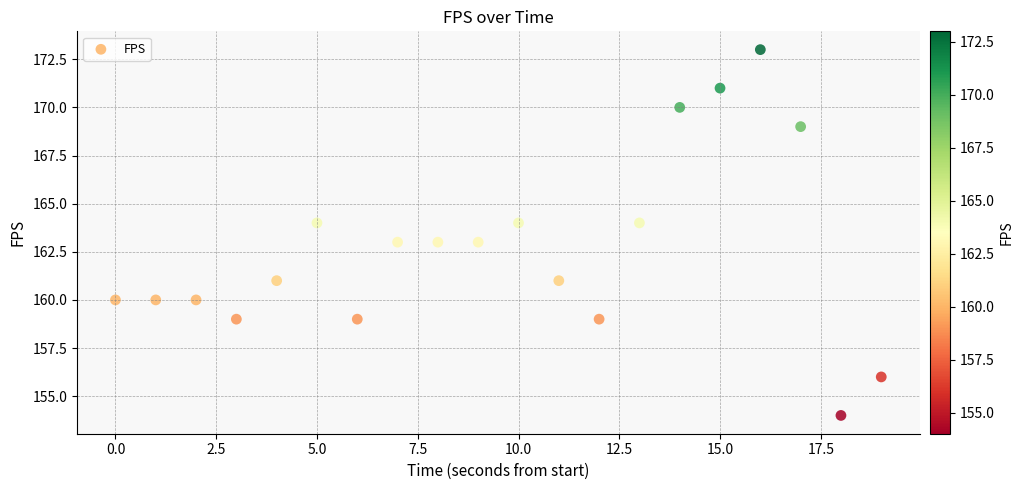

What is the range of Y values (max minus min)?

19